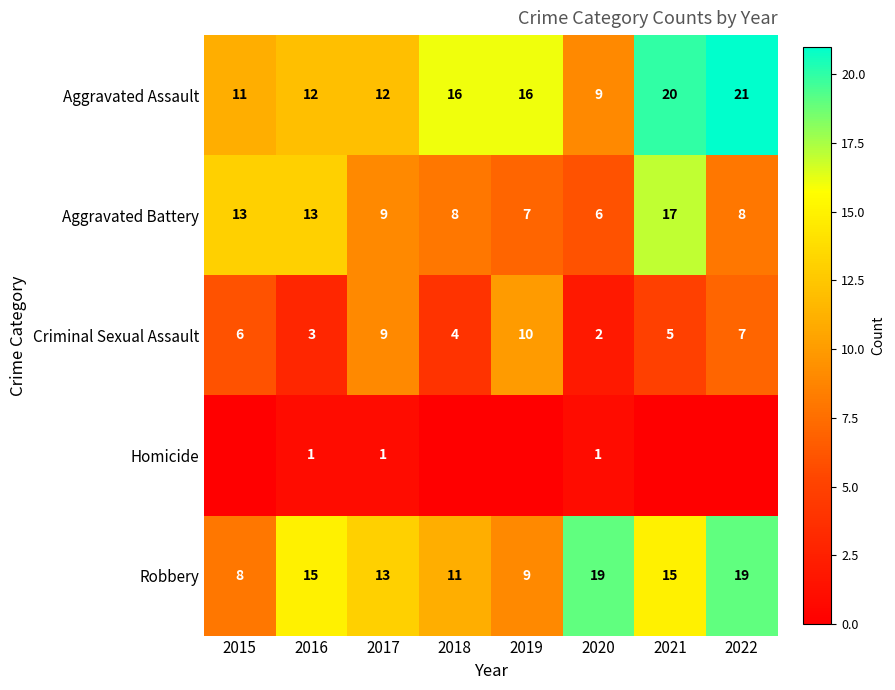

What is the difference between the highest and lowest values at 2017?

12